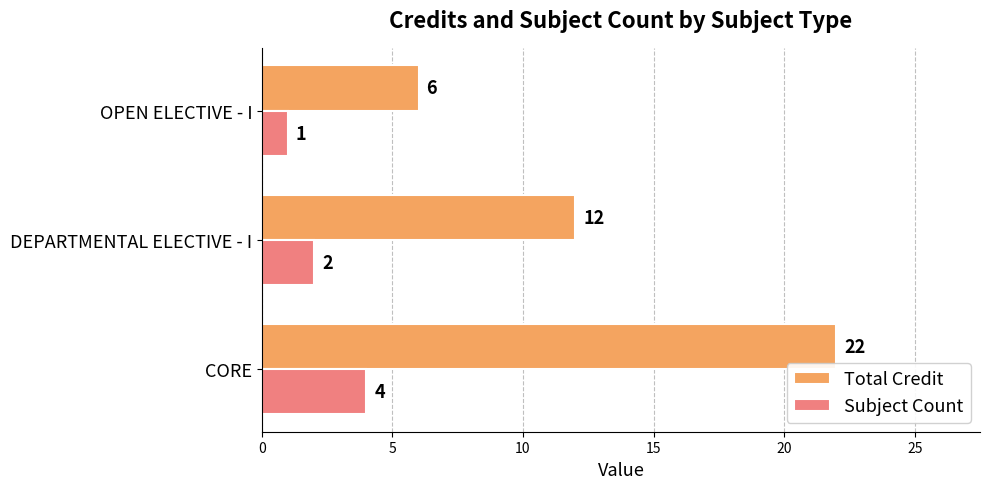

The Total Credit series shows 6 at OPEN ELECTIVE - I. True or false?

True